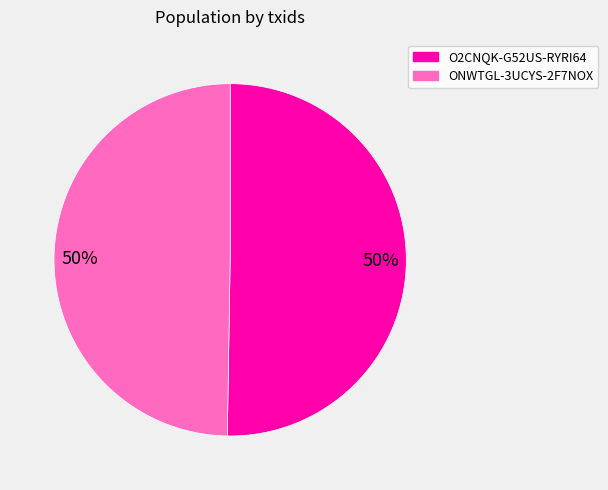

How many slices are in this pie chart?

2